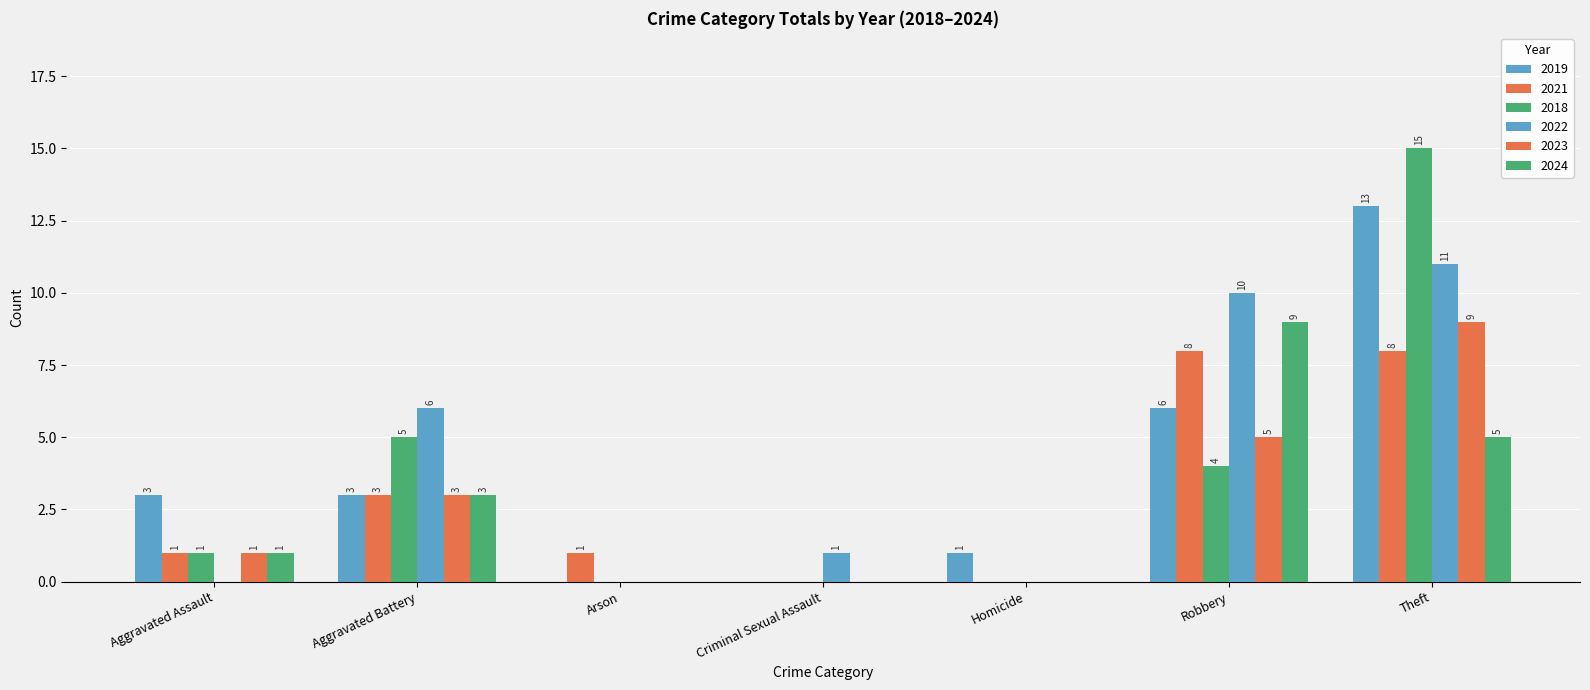

Reading right to left, list all the values displayed in this chart.

2019: Theft=13	Robbery=6	Homicide=1	Criminal Sexual Assault=0	Arson=0	Aggravated Battery=3	Aggravated Assault=3
2021: Theft=8	Robbery=8	Homicide=0	Criminal Sexual Assault=0	Arson=1	Aggravated Battery=3	Aggravated Assault=1
2018: Theft=15	Robbery=4	Homicide=0	Criminal Sexual Assault=0	Arson=0	Aggravated Battery=5	Aggravated Assault=1
2022: Theft=11	Robbery=10	Homicide=0	Criminal Sexual Assault=1	Arson=0	Aggravated Battery=6	Aggravated Assault=0
2023: Theft=9	Robbery=5	Homicide=0	Criminal Sexual Assault=0	Arson=0	Aggravated Battery=3	Aggravated Assault=1
2024: Theft=5	Robbery=9	Homicide=0	Criminal Sexual Assault=0	Arson=0	Aggravated Battery=3	Aggravated Assault=1